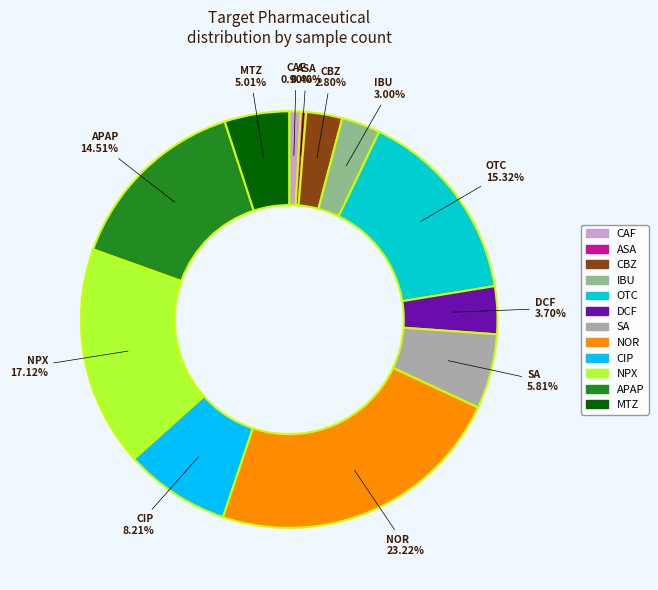

Is the sum of CBZ and MTZ greater than half?

No